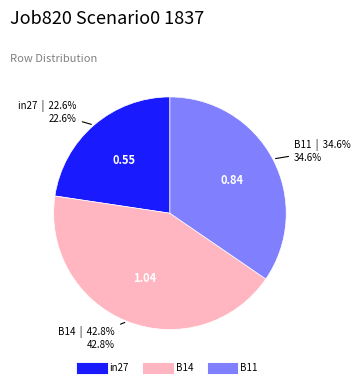

To the nearest percent, what is the average slice percentage?

33%